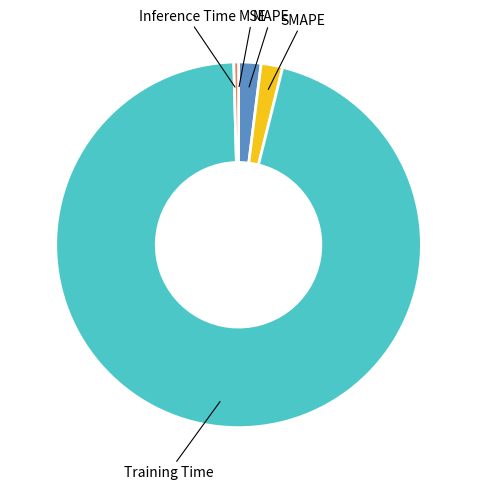

Does any single category account for the majority?

Yes